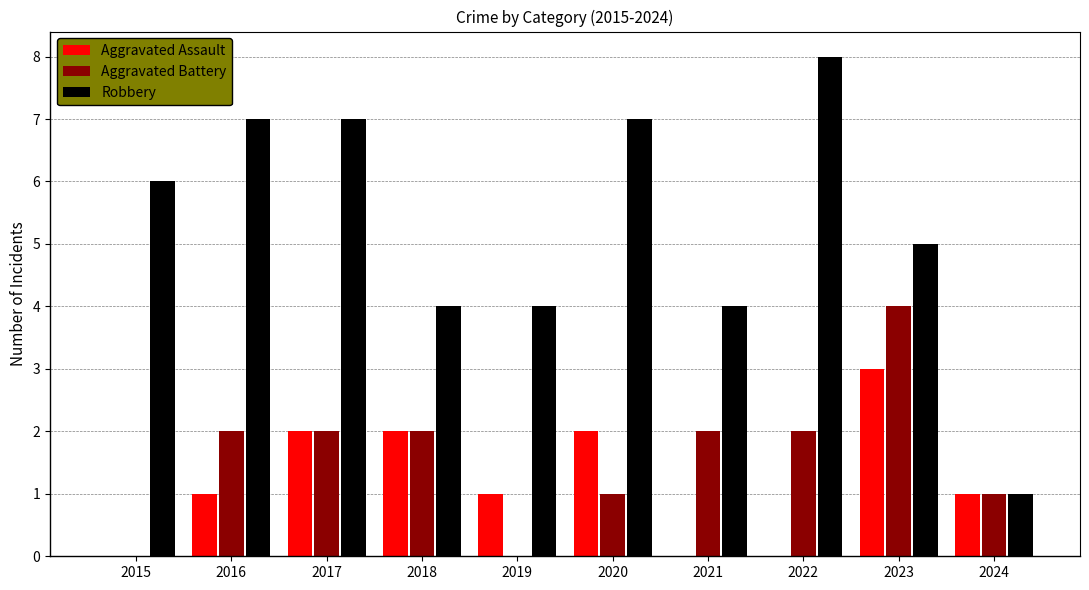

True or false: Aggravated Battery has a value of 2 at 2023.

False